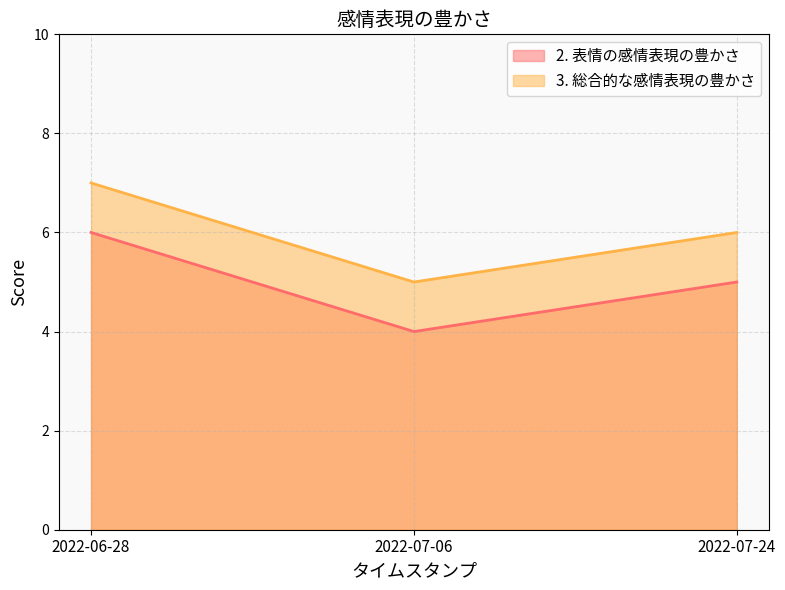

At how many categories does at least one series exceed 5?

2